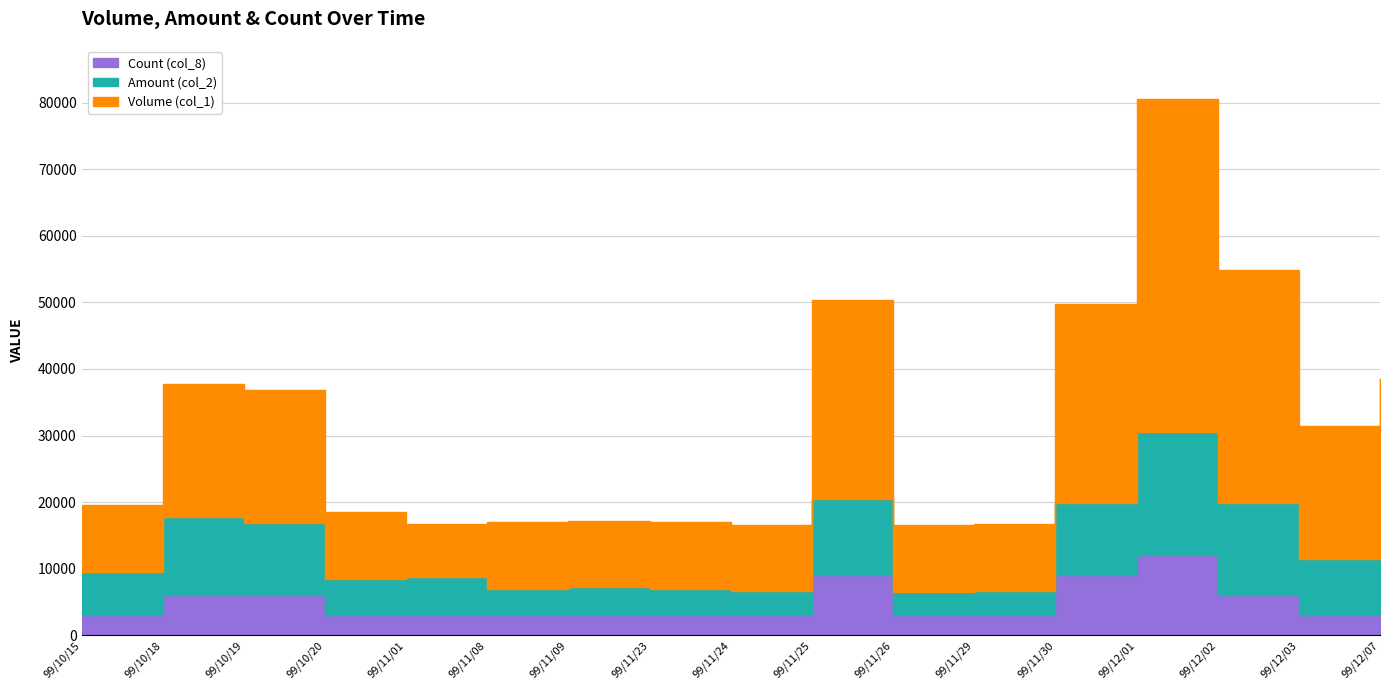

Between 99/10/15 and 99/11/24, which series saw the biggest shift?

Volume (col_1)